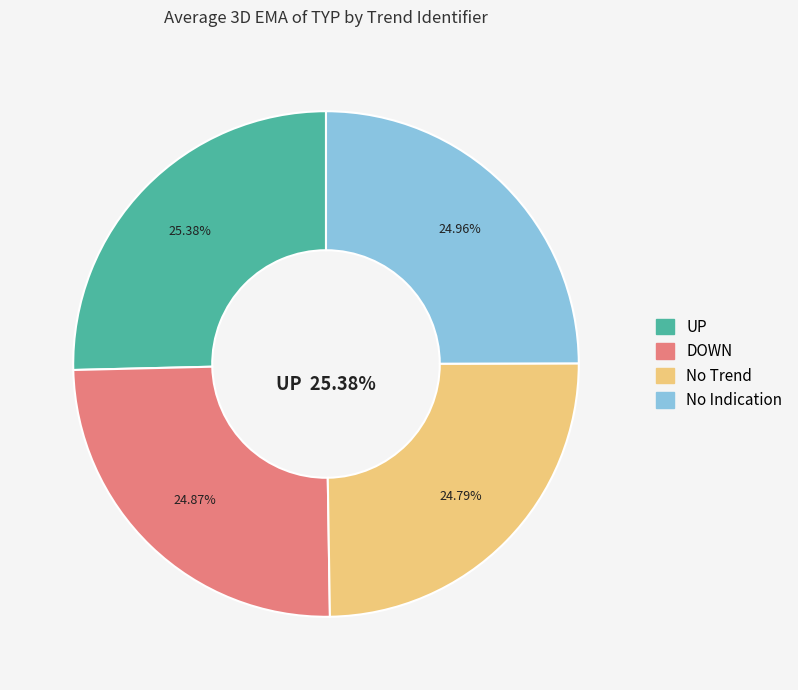

Rank the categories by value from lowest to highest.

No Trend, DOWN, No Indication, UP